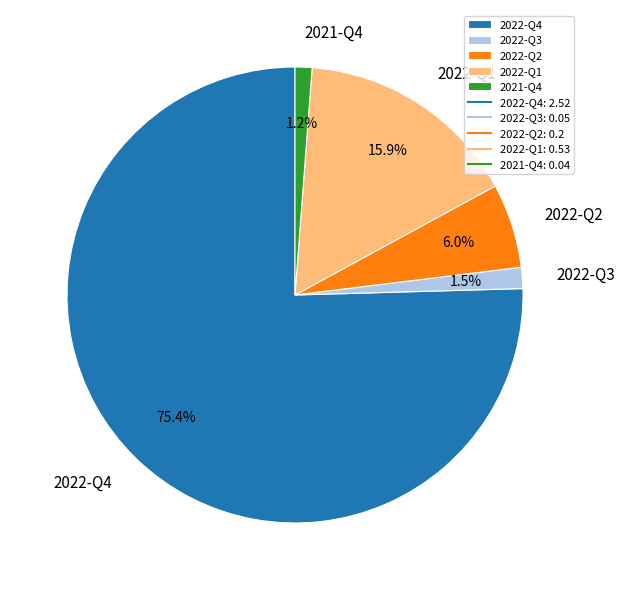

To the nearest percent, what is the average slice percentage?

20%